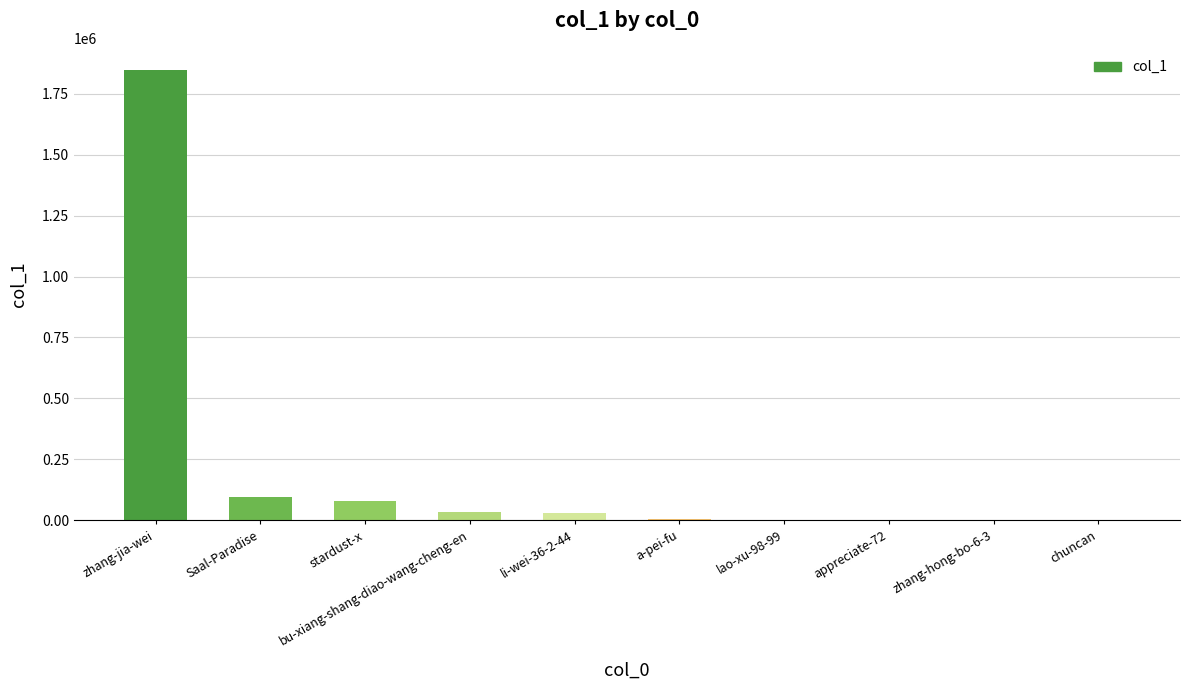

What is the average value?

209383